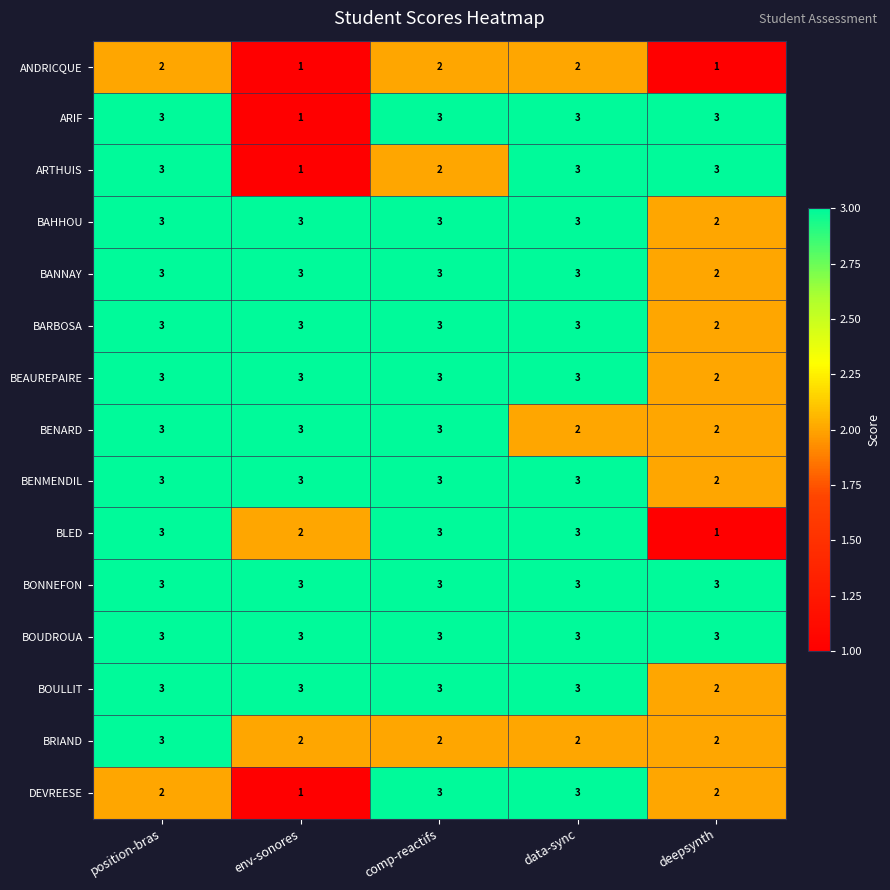

What is the maximum value shown in the chart?

3